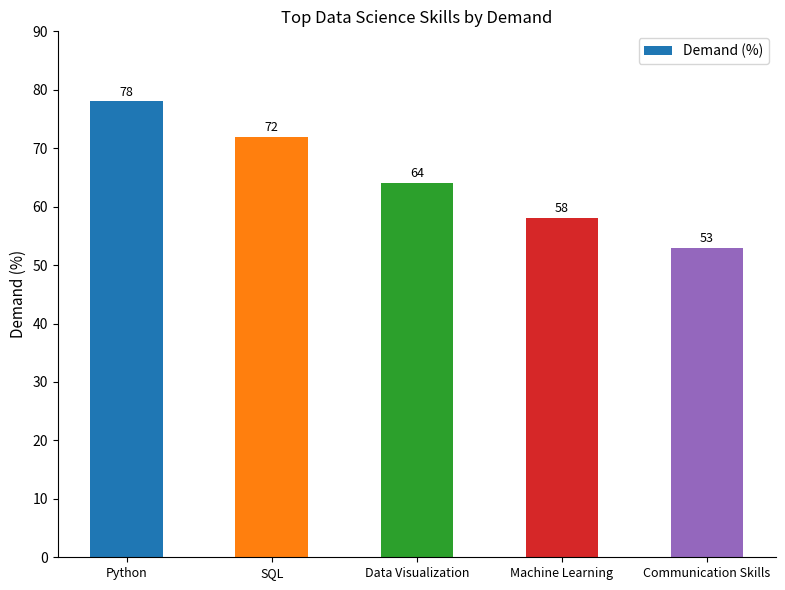

What is the approximate value at Data Visualization, to the nearest 10?

60